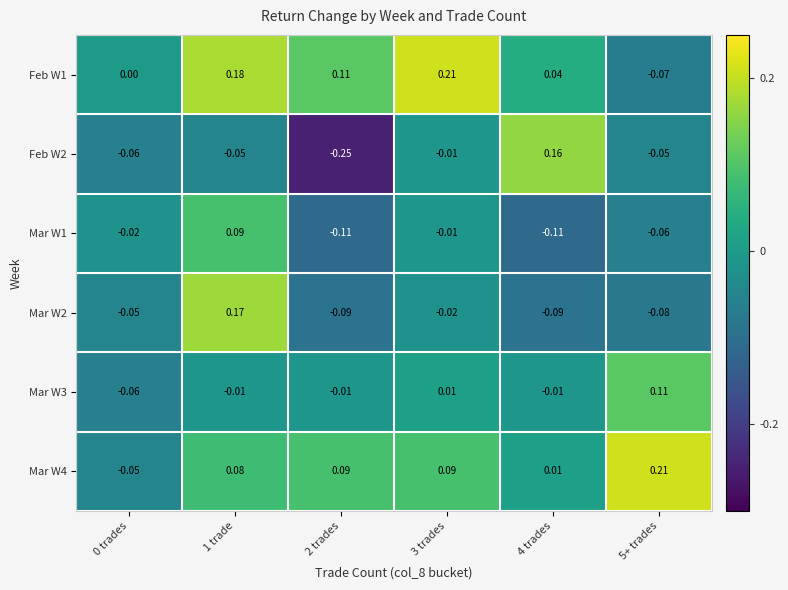

How many distinct data groups are displayed?

6